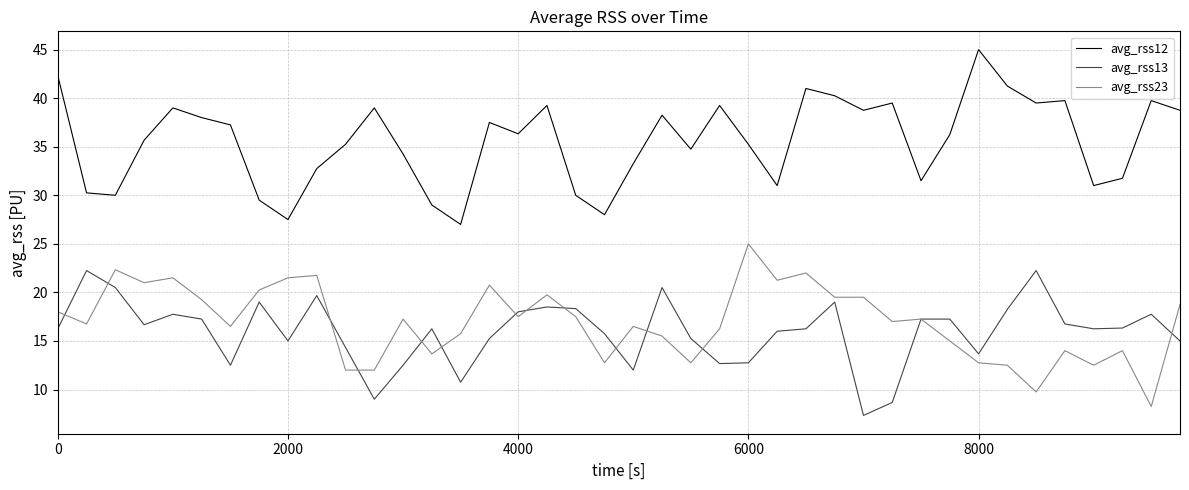

True or false: avg_rss13 and avg_rss23 cross at least once.

True